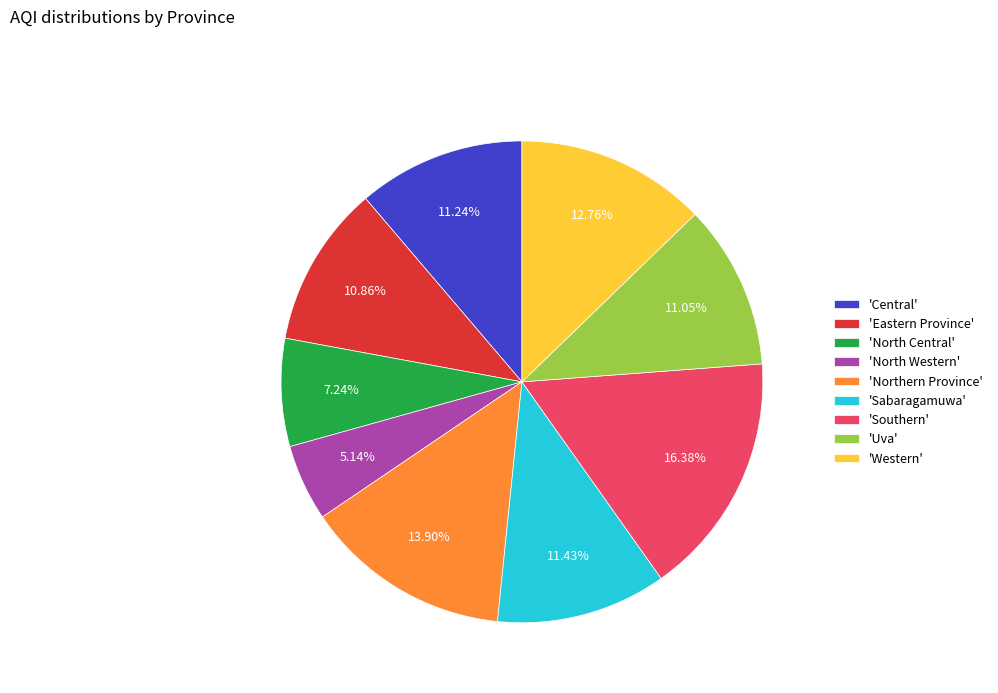

Count the number of slices in the pie.

9